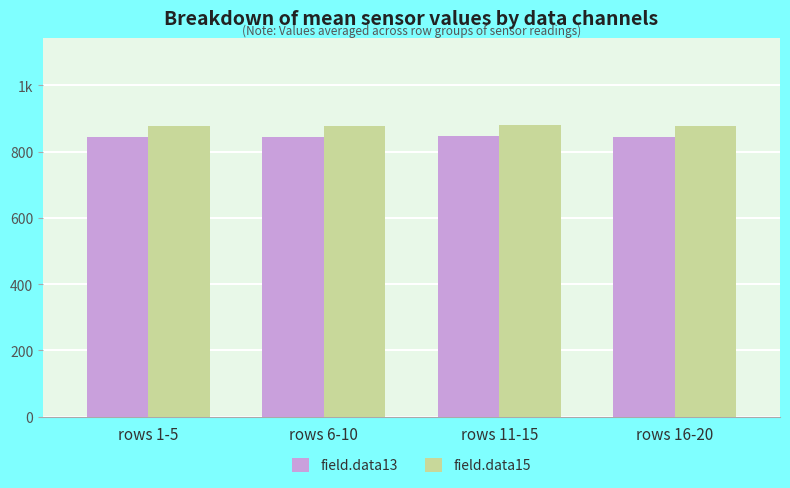

What are all the series names shown in the legend?

field.data13, field.data15